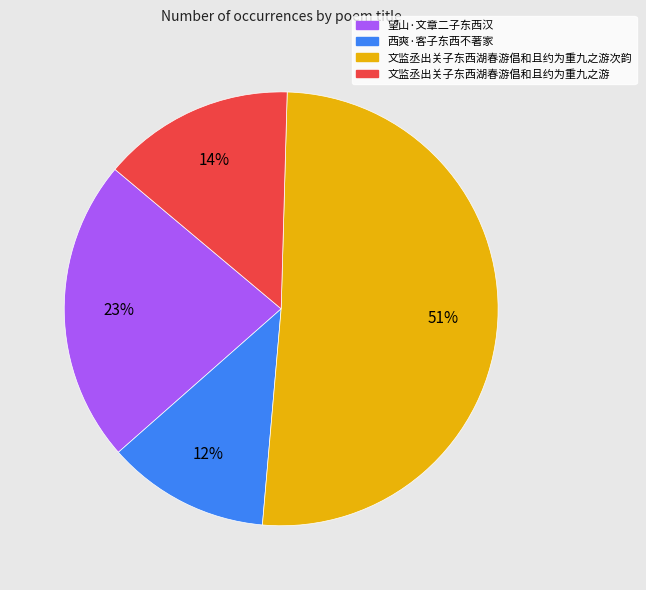

Is there any slice that represents more than half of the pie?

Yes